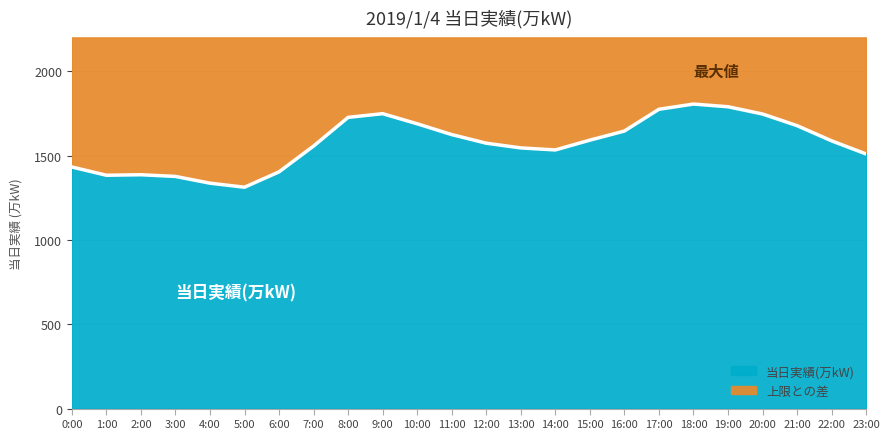

What is the label of the 19th point from the left?

18:00